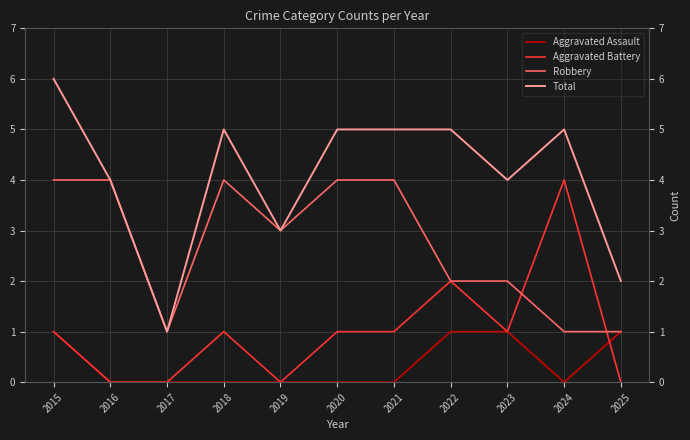

How many Total values are between 3 and 5?

8